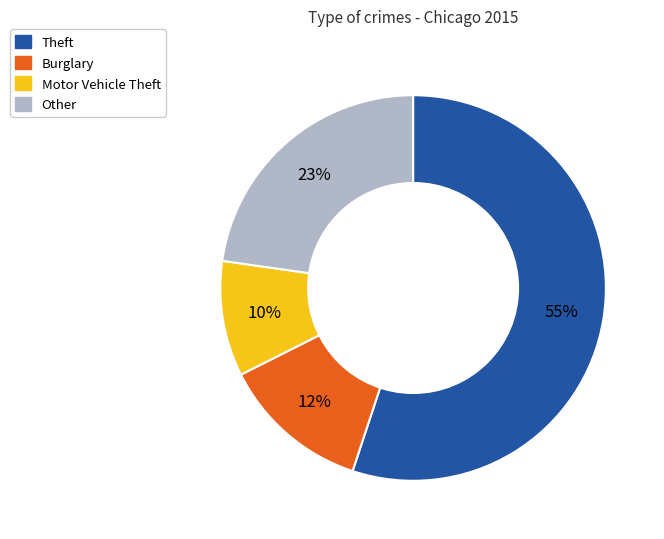

How many segments does this pie chart have?

4